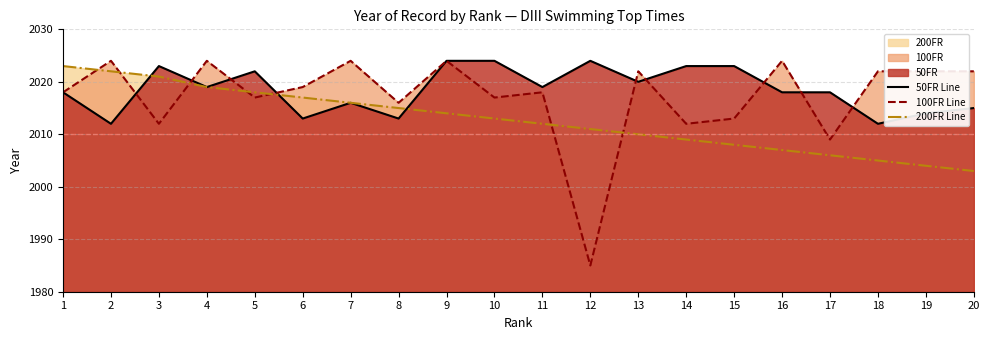

Is it true that 100FR Line equals 2016 at 8?

True